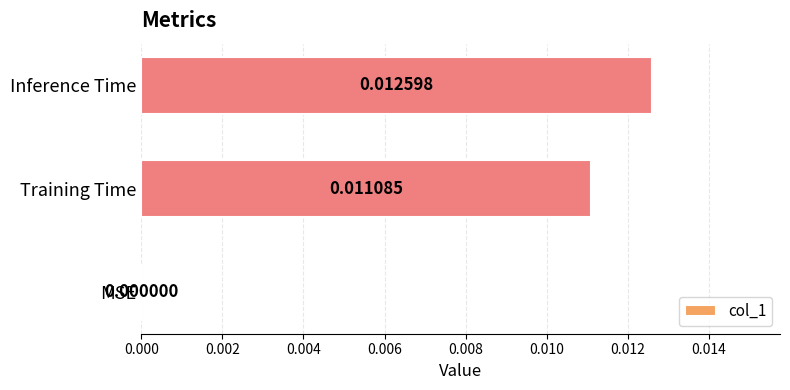

Which label corresponds to the largest value in the chart?

Inference Time